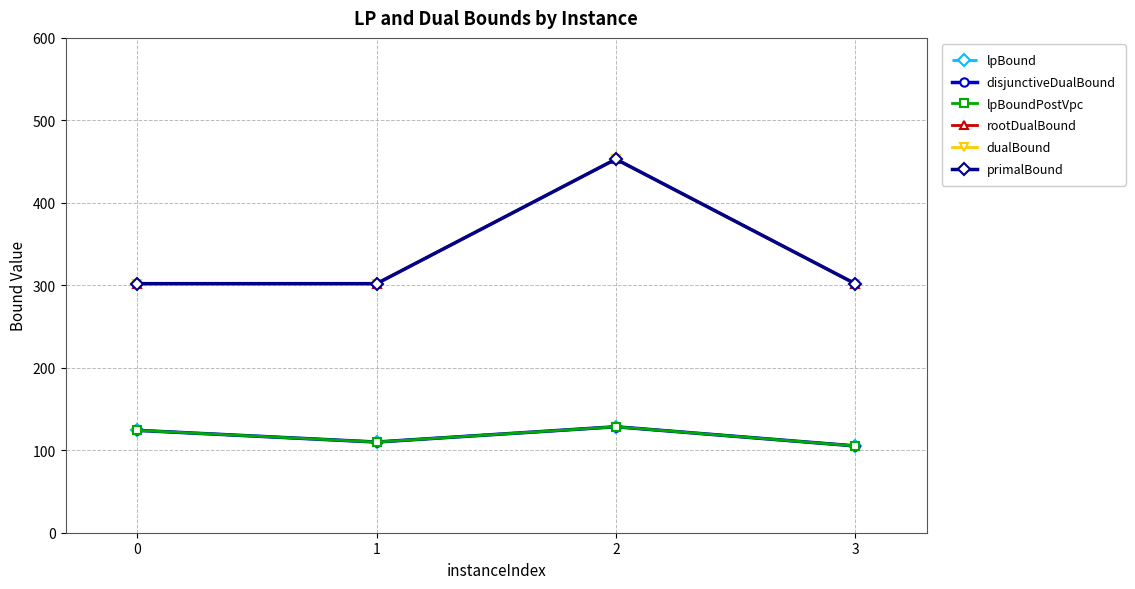

Is this an area chart (filled region under the line)?

No